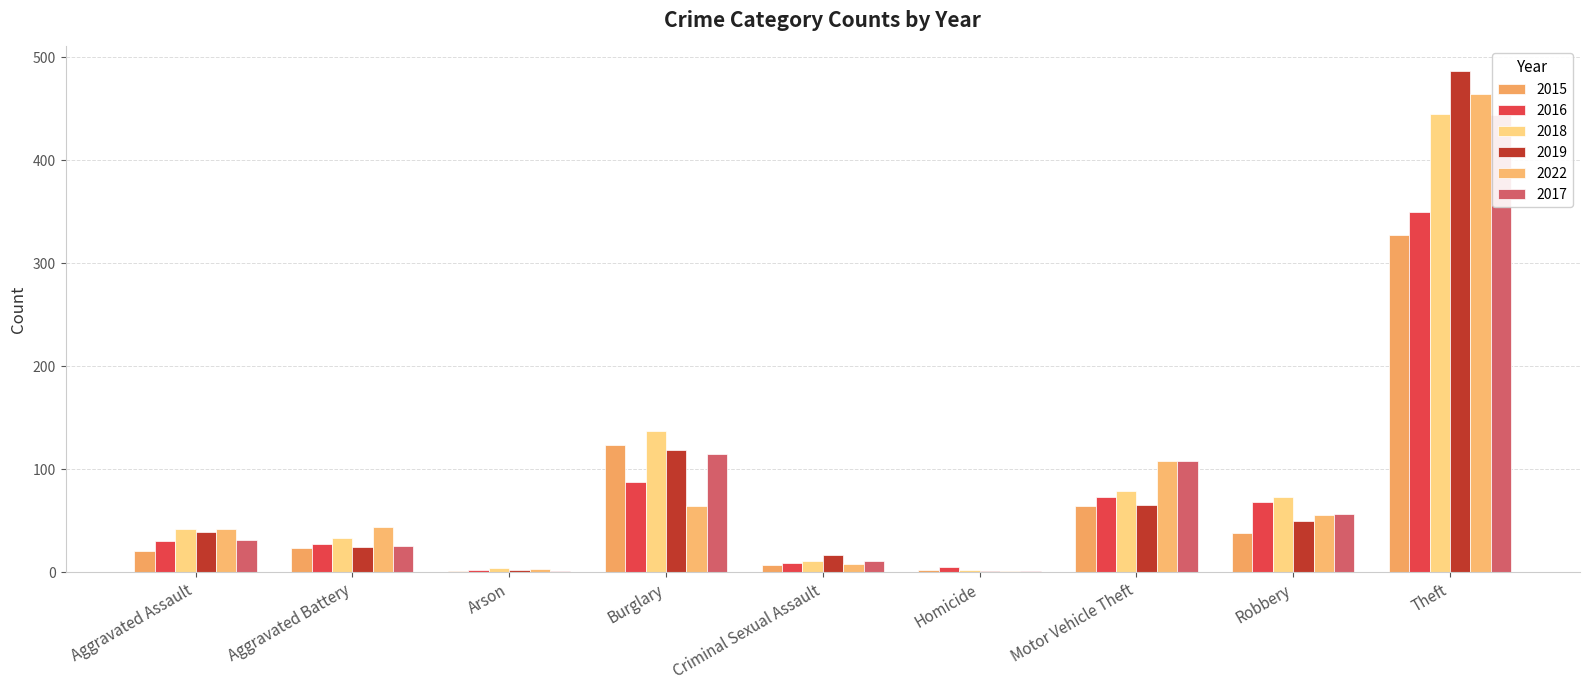

What is the difference between the second highest and second lowest values in the 2015 series?

122